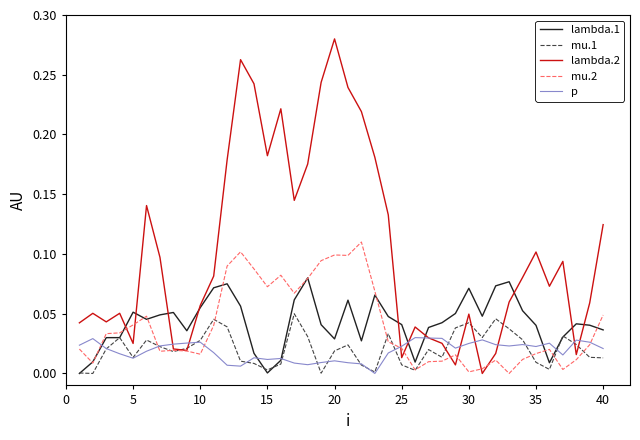

Which series has the widest spread of values?

lambda.2